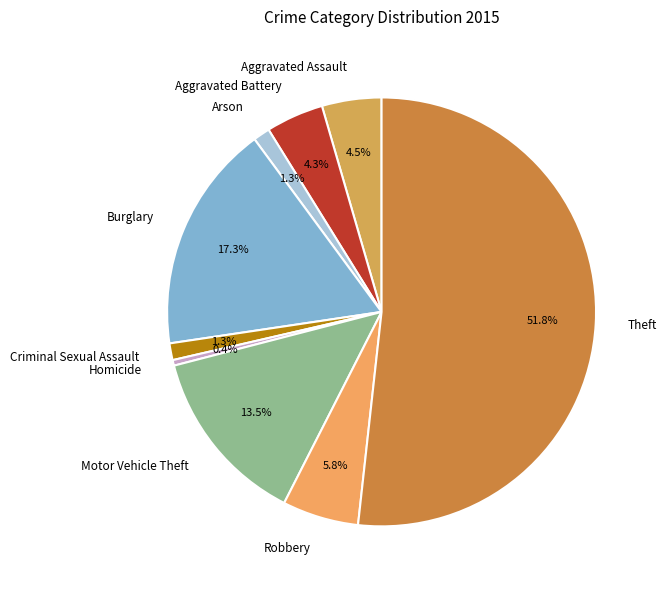

Does any single category account for the majority?

Yes